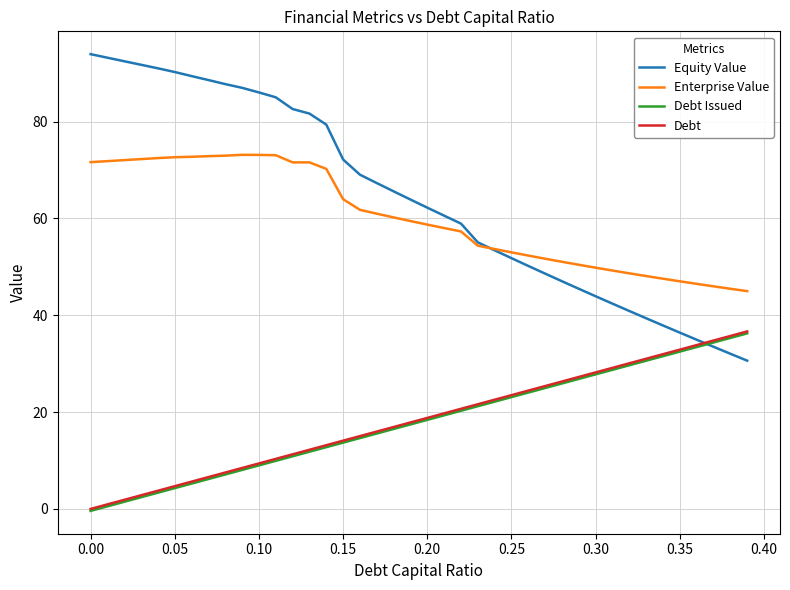

What is the minimum value shown in the chart?

-0.4